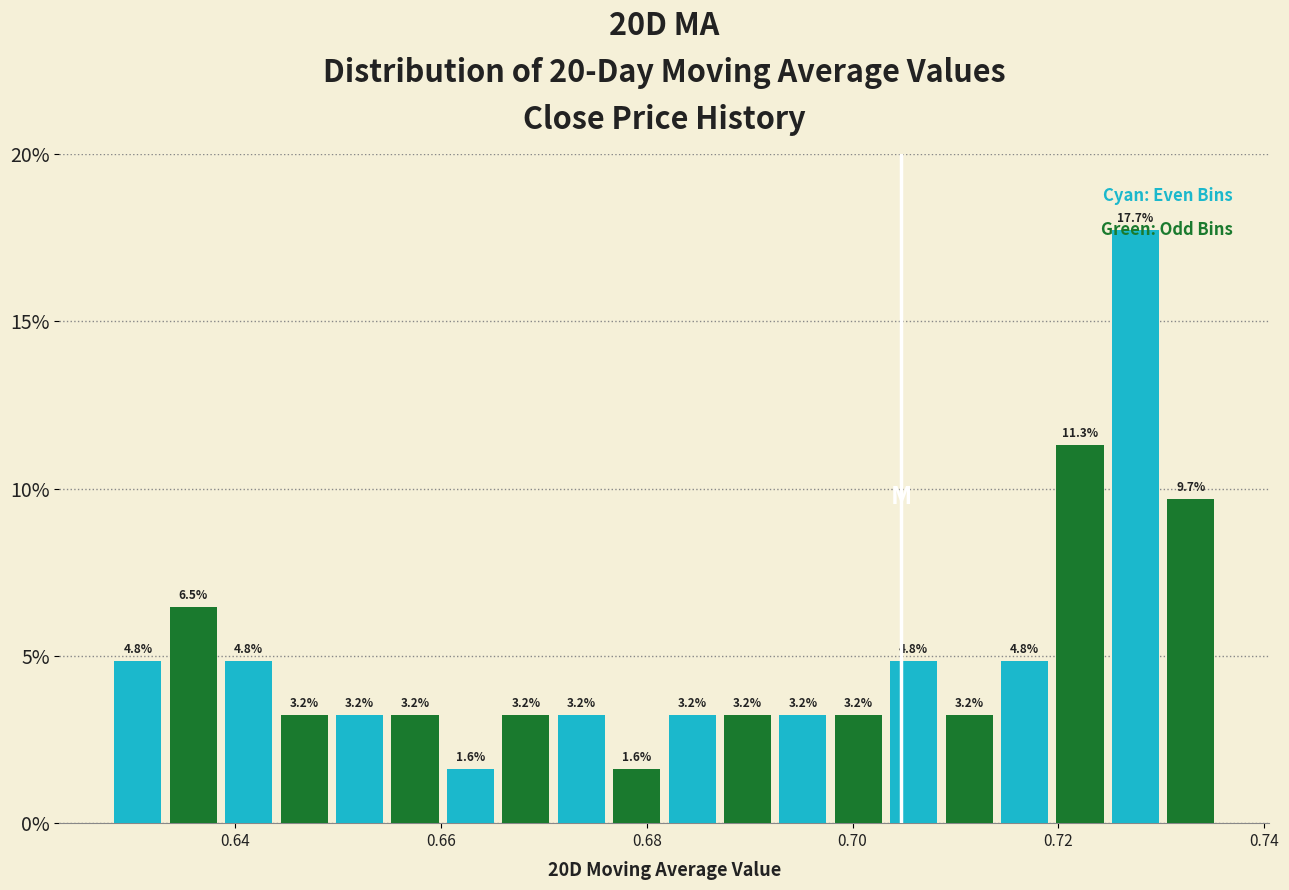

Around what value on the x-axis is the tallest bar? Give the approximate position of its centre, as read against the axis.

0.728